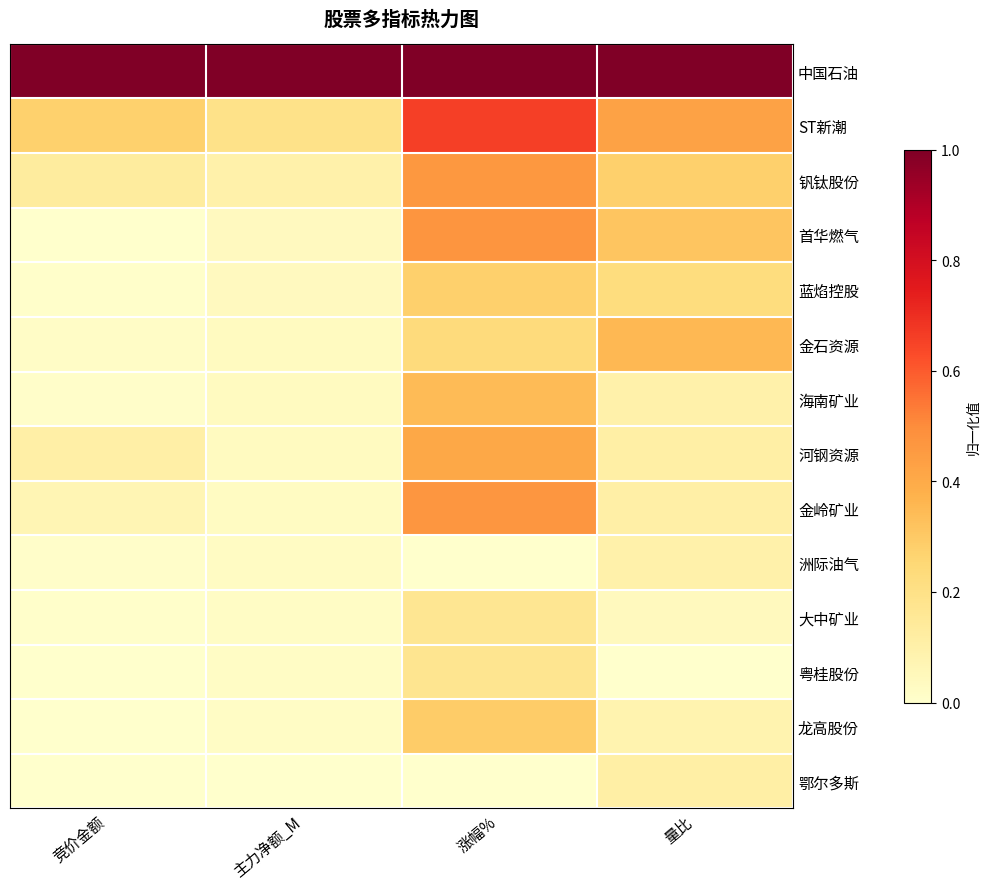

Reading right to left, what are all the values shown in this chart?

中国石油: 量比=1.0	涨幅%=1.0	主力净额_M=1.0	竞价金额=1.0
ST新潮: 量比=0.4	涨幅%=0.7	主力净额_M=0.2	竞价金额=0.3
钒钛股份: 量比=0.3	涨幅%=0.5	主力净额_M=0.1	竞价金额=0.1
首华燃气: 量比=0.3	涨幅%=0.5	主力净额_M=0.0	竞价金额=0.0
蓝焰控股: 量比=0.2	涨幅%=0.3	主力净额_M=0.0	竞价金额=0.0
金石资源: 量比=0.4	涨幅%=0.2	主力净额_M=0.0	竞价金额=0.0
海南矿业: 量比=0.1	涨幅%=0.3	主力净额_M=0.0	竞价金额=0.0
河钢资源: 量比=0.1	涨幅%=0.4	主力净额_M=0.0	竞价金额=0.1
金岭矿业: 量比=0.1	涨幅%=0.5	主力净额_M=0.0	竞价金额=0.1
洲际油气: 量比=0.1	涨幅%=0.0	主力净额_M=0.0	竞价金额=0.0
大中矿业: 量比=0.0	涨幅%=0.2	主力净额_M=0.0	竞价金额=0.0
粤桂股份: 量比=0.0	涨幅%=0.2	主力净额_M=0.0	竞价金额=0.0
龙高股份: 量比=0.1	涨幅%=0.3	主力净额_M=0.0	竞价金额=0.0
鄂尔多斯: 量比=0.1	涨幅%=0.0	主力净额_M=0.0	竞价金额=0.0